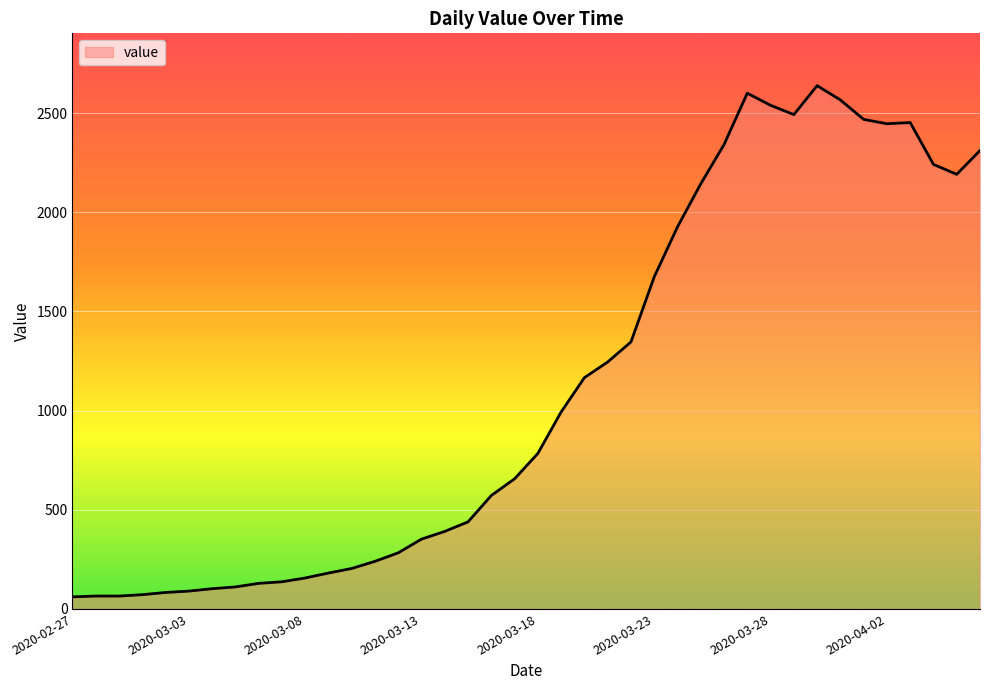

What is the difference between the maximum and minimum values?

2577